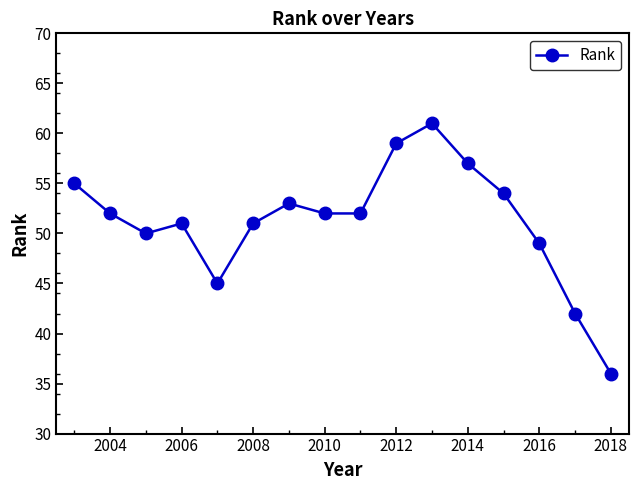

What is the sum of all values?

819